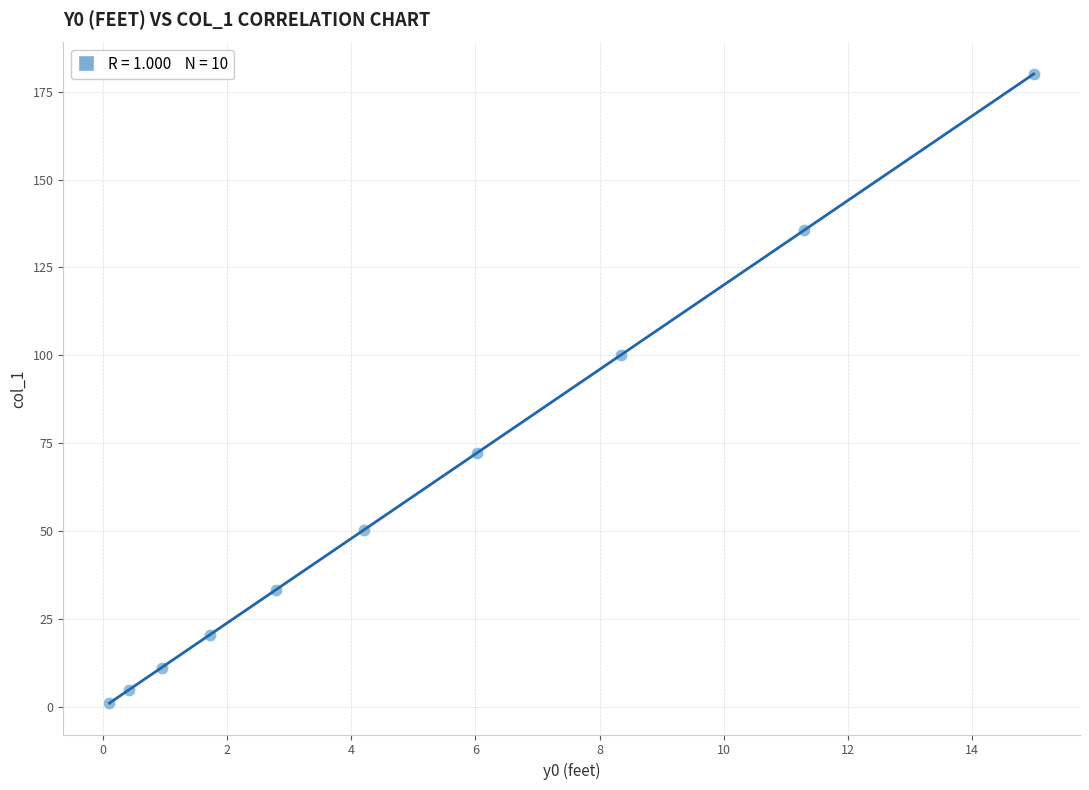

What Y value in the scatter plot is closest to 90?

100.2